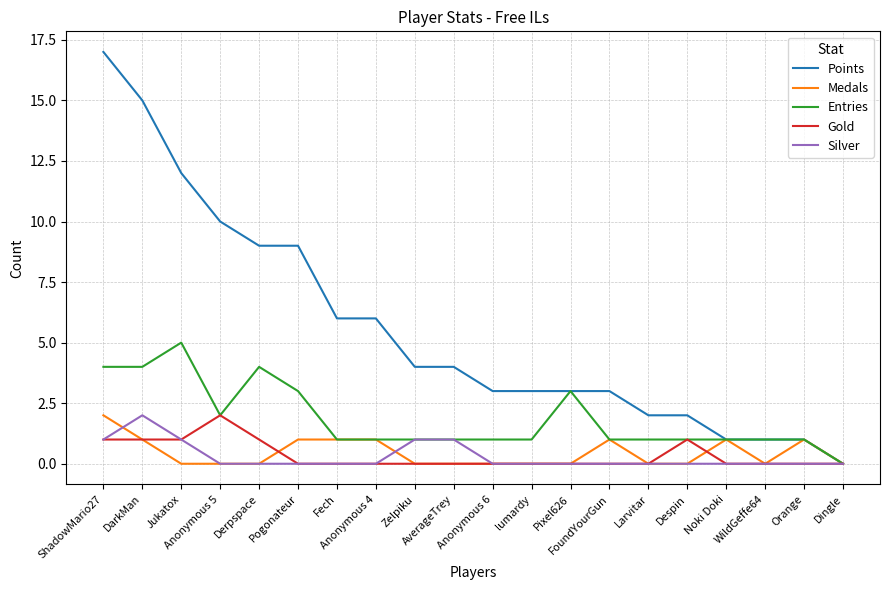

The value of Points at Fech is 6. True or false?

True